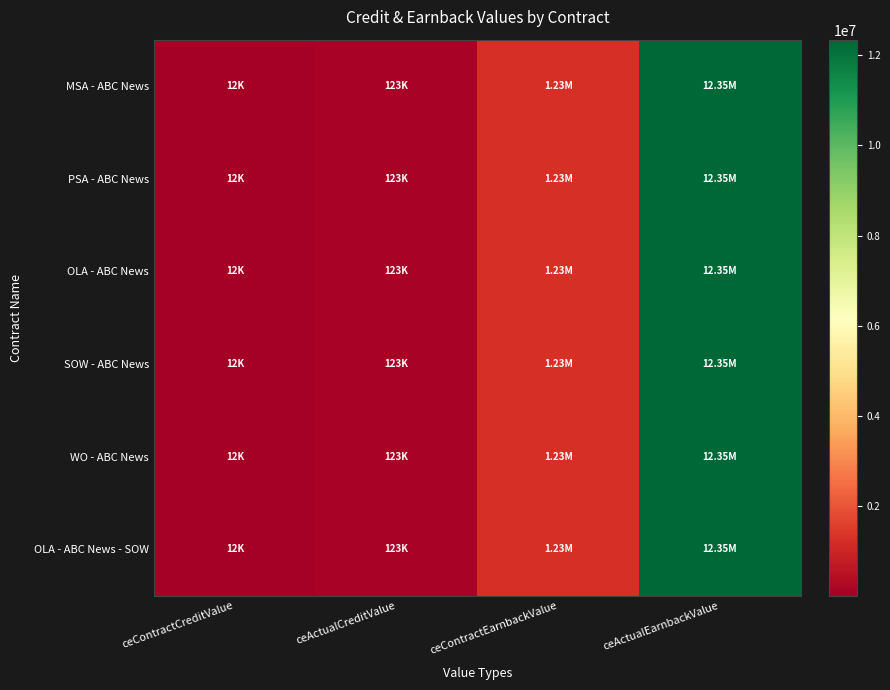

Reading right to left, transcribe all the data shown in this chart.

MSA - ABC News: ceActualEarnbackValue=12345678	ceContractEarnbackValue=1234567	ceActualCreditValue=123456	ceContractCreditValue=12345
PSA - ABC News: ceActualEarnbackValue=12345678	ceContractEarnbackValue=1234567	ceActualCreditValue=123456	ceContractCreditValue=12345
OLA - ABC News: ceActualEarnbackValue=12345678	ceContractEarnbackValue=1234567	ceActualCreditValue=123456	ceContractCreditValue=12345
SOW - ABC News: ceActualEarnbackValue=12345678	ceContractEarnbackValue=1234567	ceActualCreditValue=123456	ceContractCreditValue=12345
WO - ABC News: ceActualEarnbackValue=12345678	ceContractEarnbackValue=1234567	ceActualCreditValue=123456	ceContractCreditValue=12345
OLA - ABC News - SOW: ceActualEarnbackValue=12345678	ceContractEarnbackValue=1234567	ceActualCreditValue=123456	ceContractCreditValue=12345